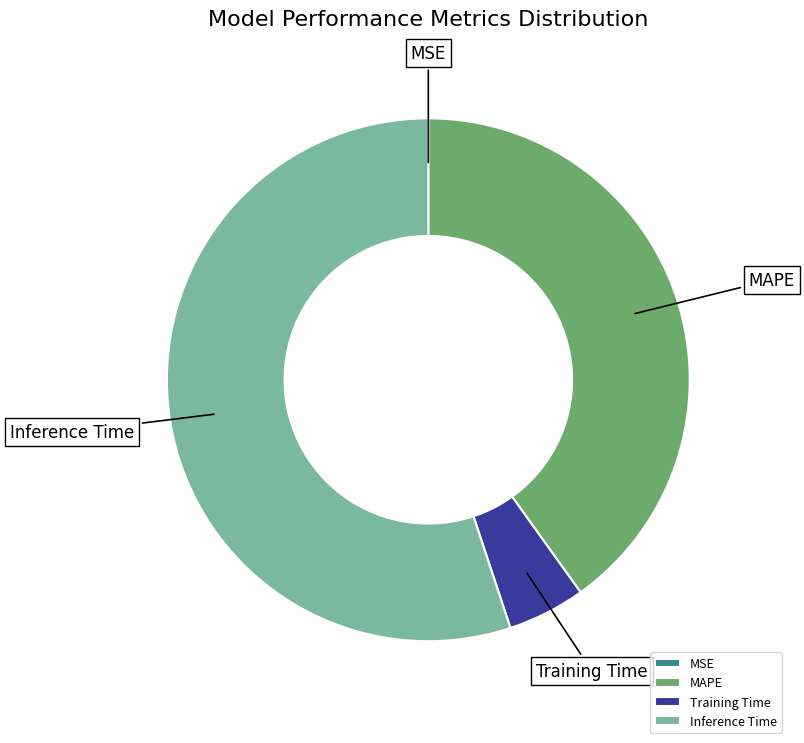

What is the ratio of the value at MAPE to the value at Inference Time?

0.7